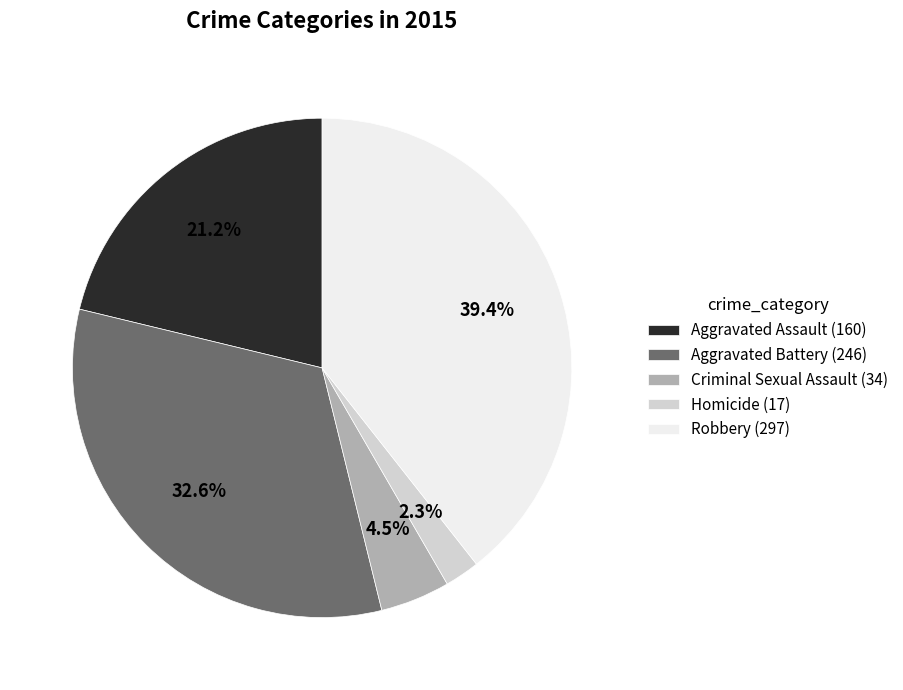

Which has a higher value, Criminal Sexual Assault (34) or Homicide (17)?

Criminal Sexual Assault (34)